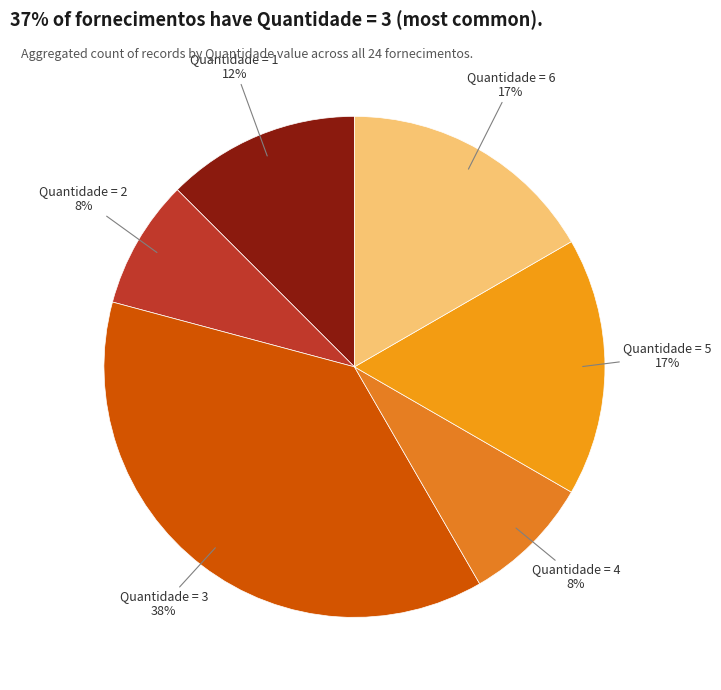

Combined, do Quantidade = 2 and Quantidade = 6 account for over 50%?

No